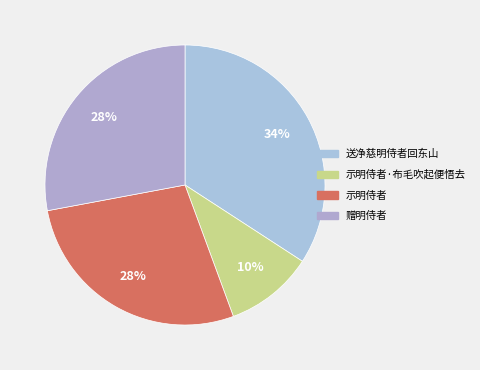

True or false: 示明侍者 accounts for 28% of the total.

True